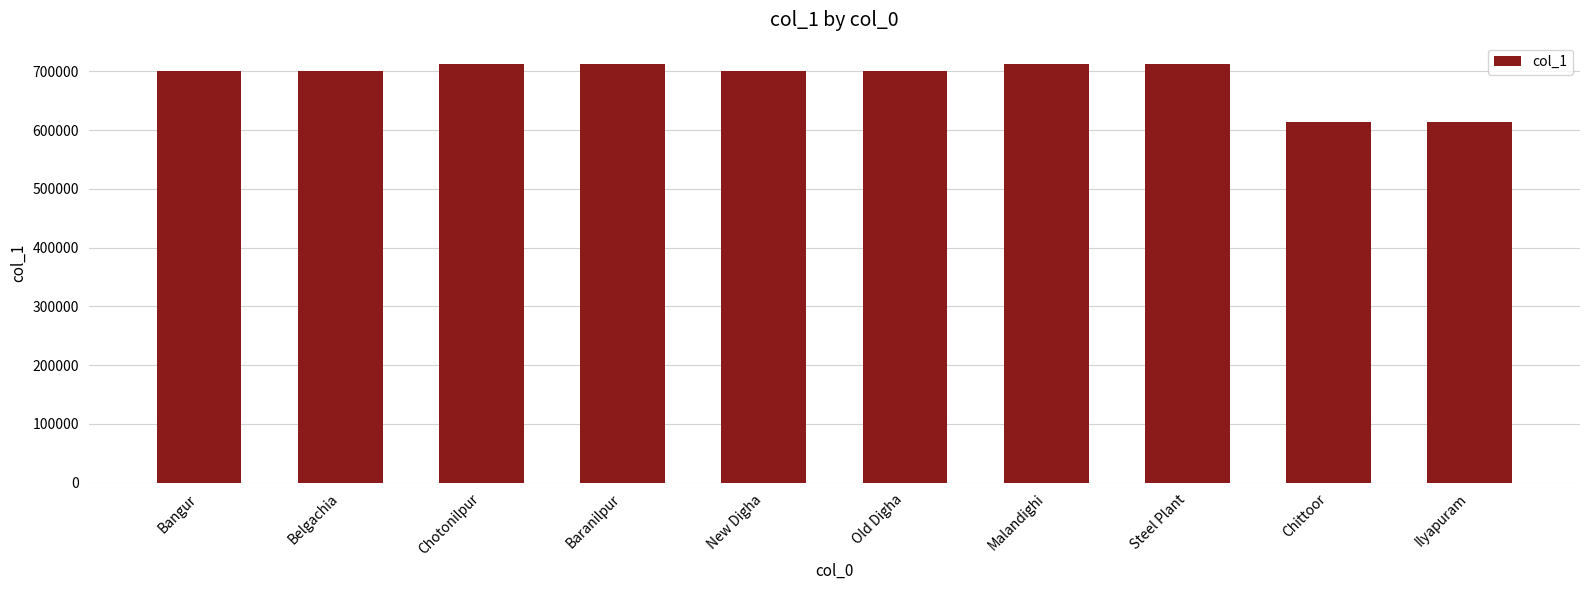

The chart shows a value of 149676 at Steel Plant. True or false?

False